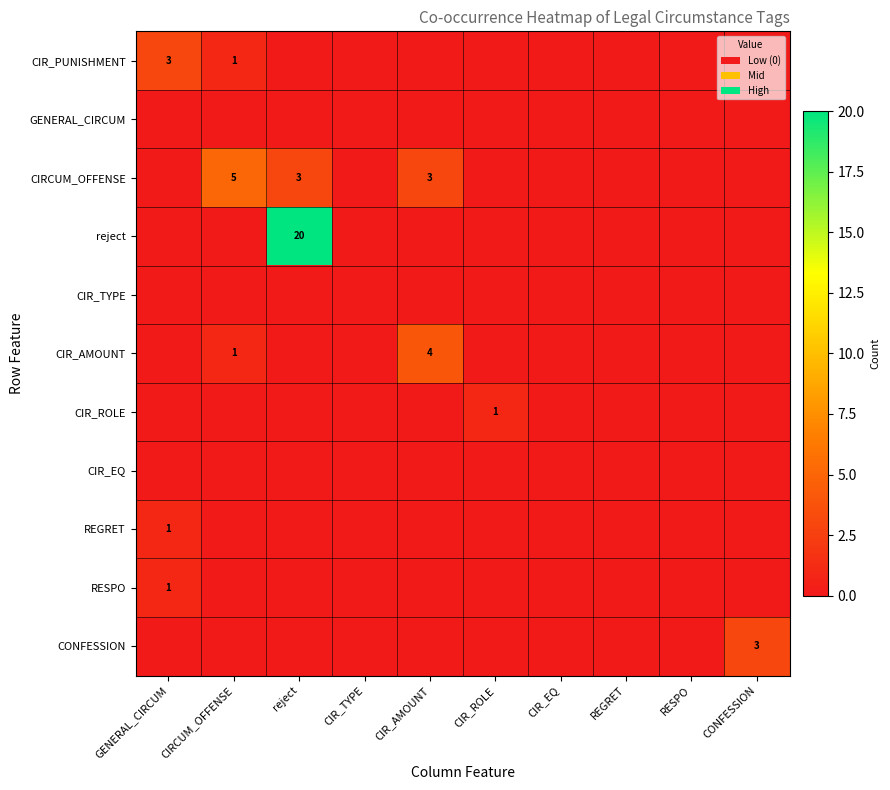

Rank the series at CONFESSION from highest to lowest value.

CONFESSION, CIR_PUNISHMENT, GENERAL_CIRCUM, CIRCUM_OFFENSE, reject, CIR_TYPE, CIR_AMOUNT, CIR_ROLE, CIR_EQ, REGRET, RESPO